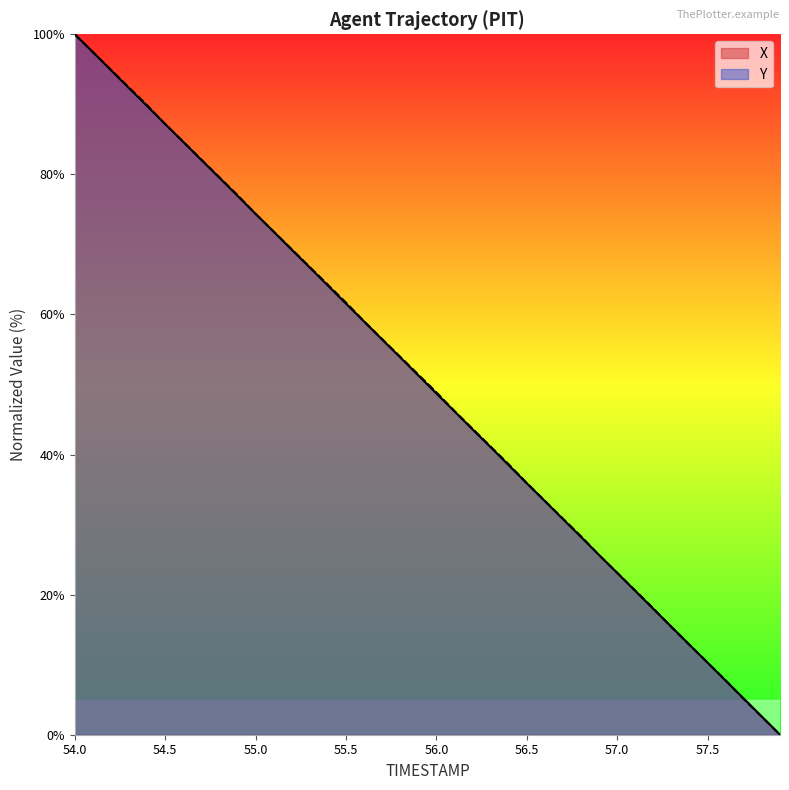

Which label corresponds to the largest value in the chart?

54.0